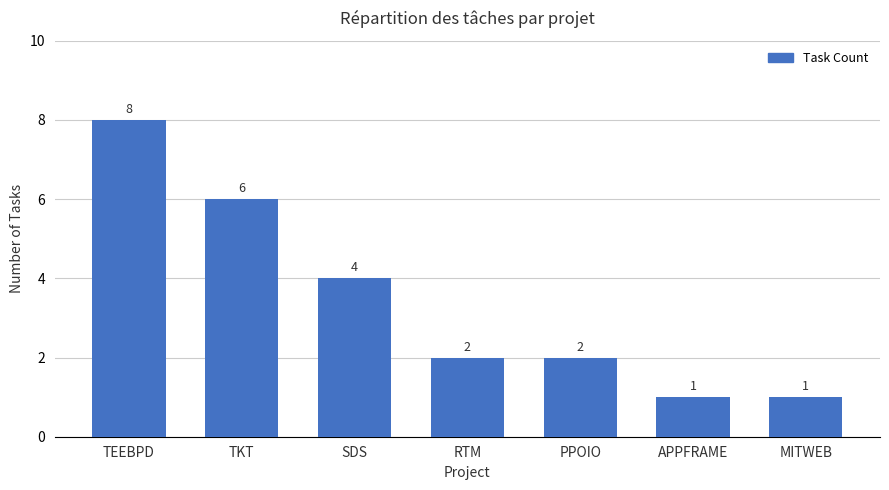

What is the value of the 3rd bar from the left?

4